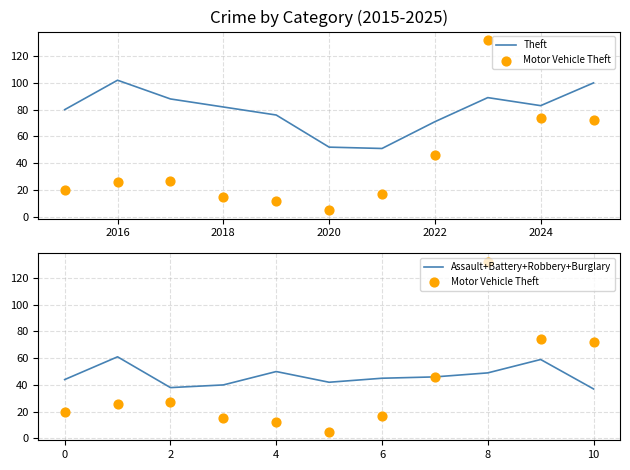

Which series has the largest total across all categories?

Theft